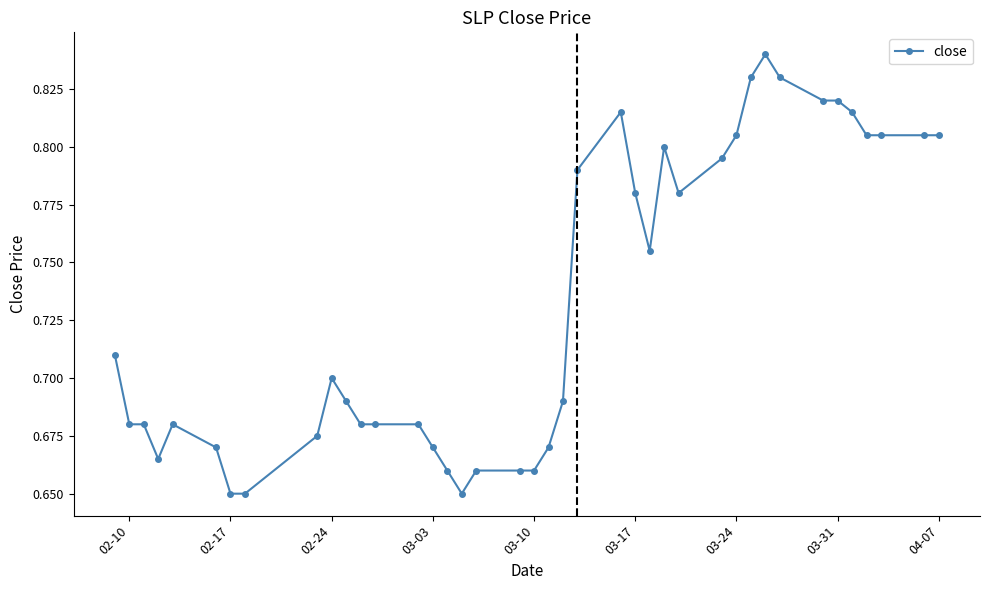

True or false: the data has more than 2 interior local peaks.

True